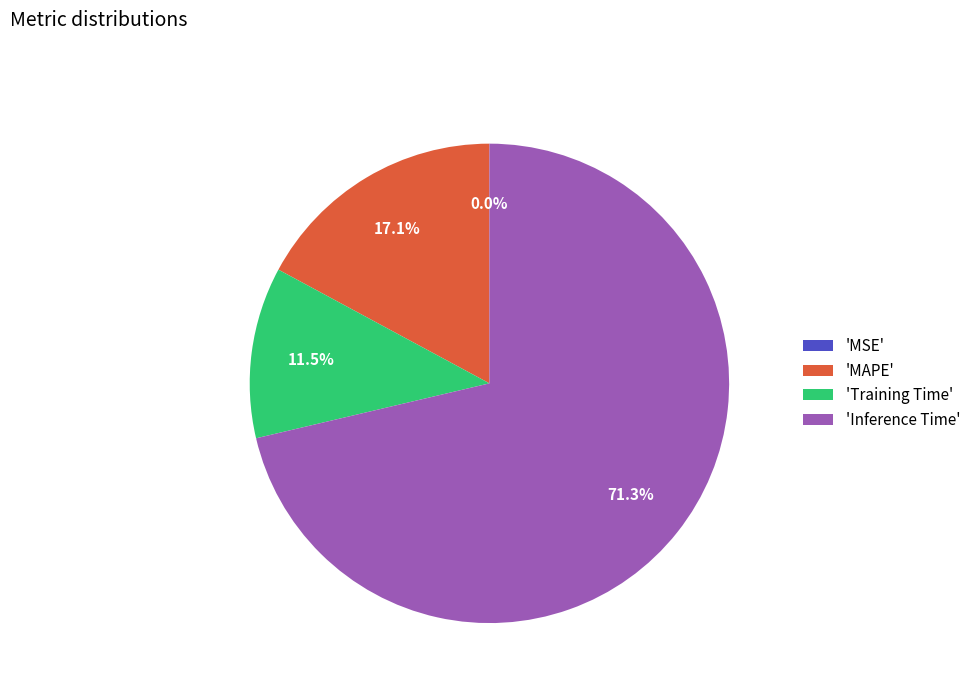

How much of the chart is everything except 'Training Time'?

88.5%